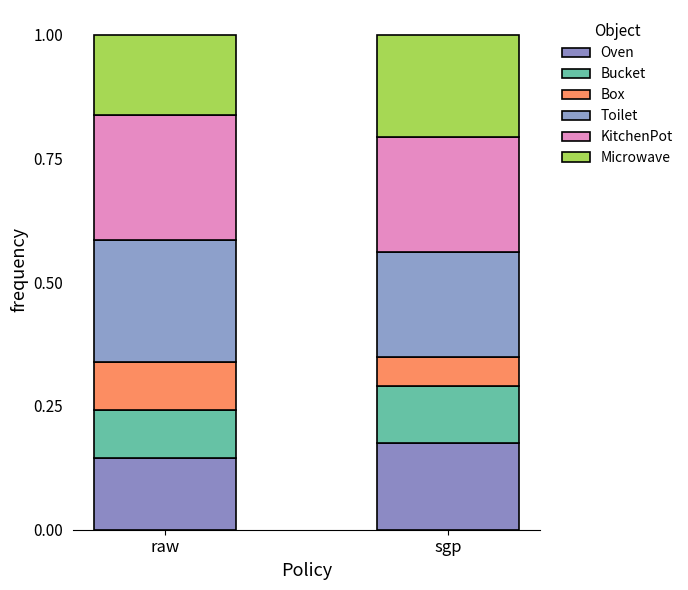

Rank the series at sgp from lowest to highest value.

Box, Bucket, Oven, Microwave, Toilet, KitchenPot